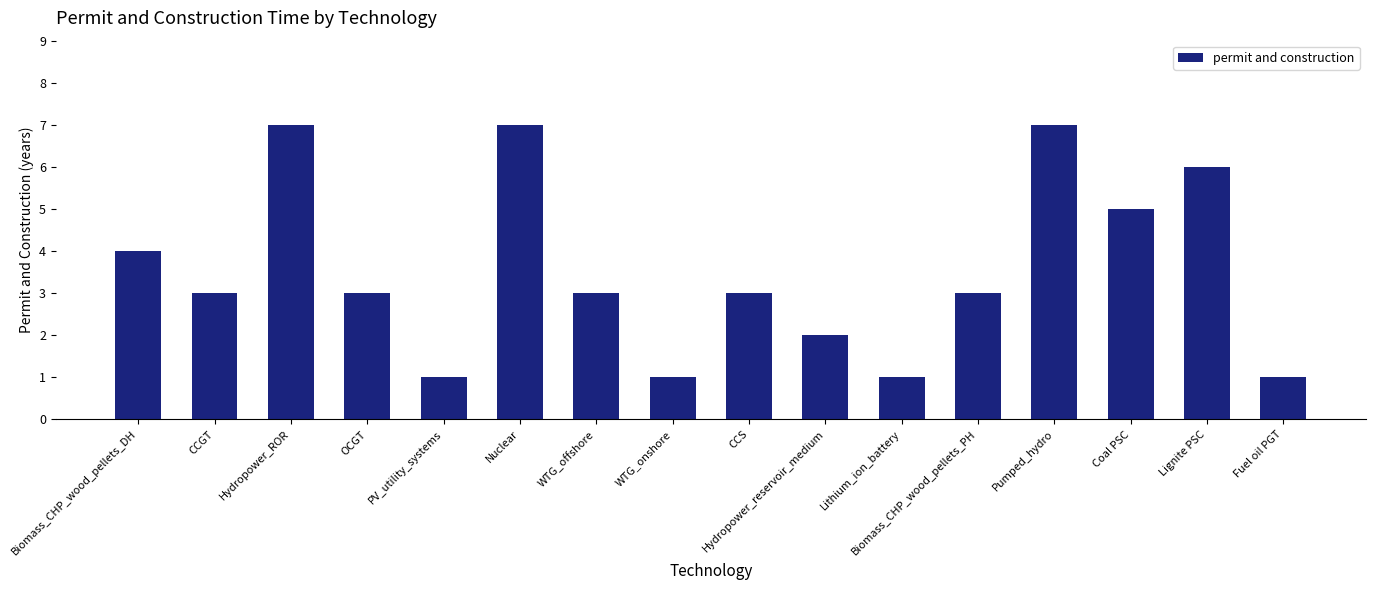

At which label is the value closest to 4?

Biomass_CHP_wood_pellets_DH